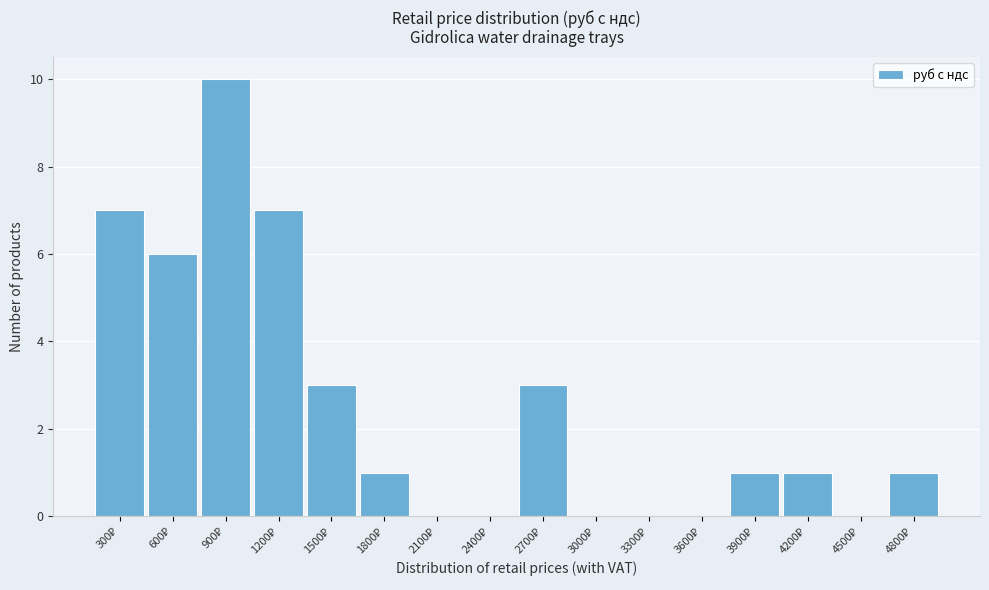

What is the greatest value displayed?

10